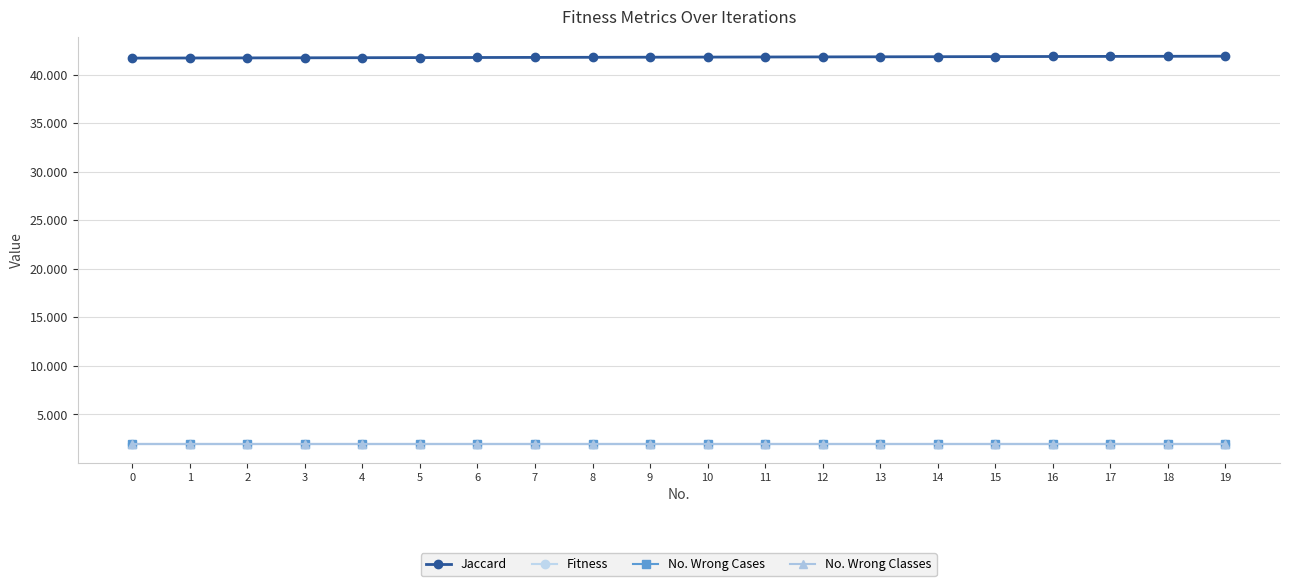

At 16, list the series in order from largest to smallest.

Jaccard, Fitness, No. Wrong Cases, No. Wrong Classes